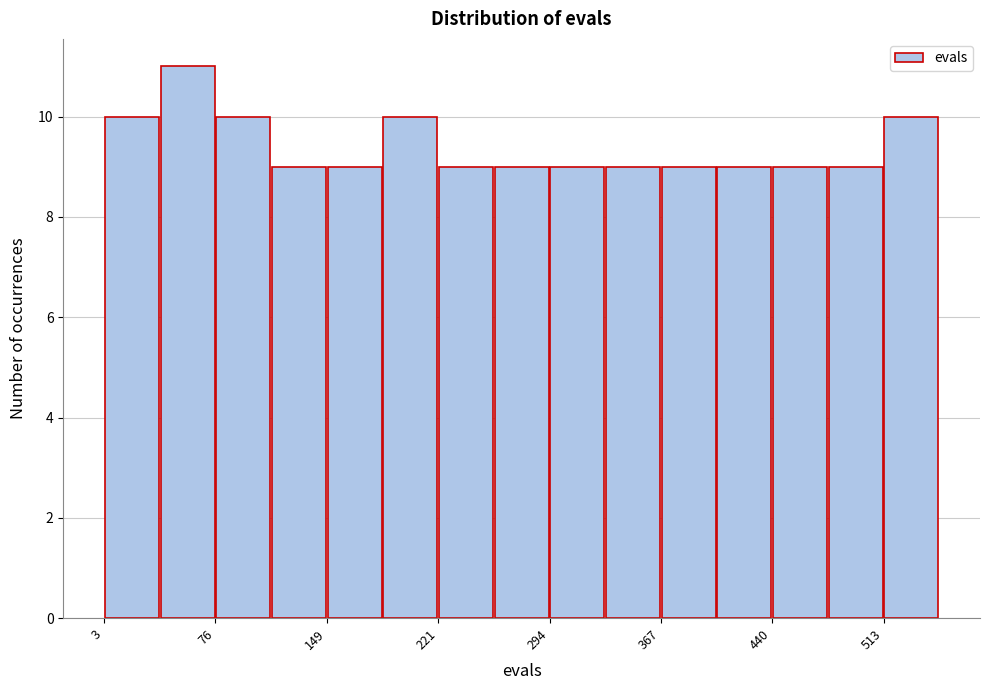

Read against the x-axis, roughly where is the centre of the tallest bar?

60